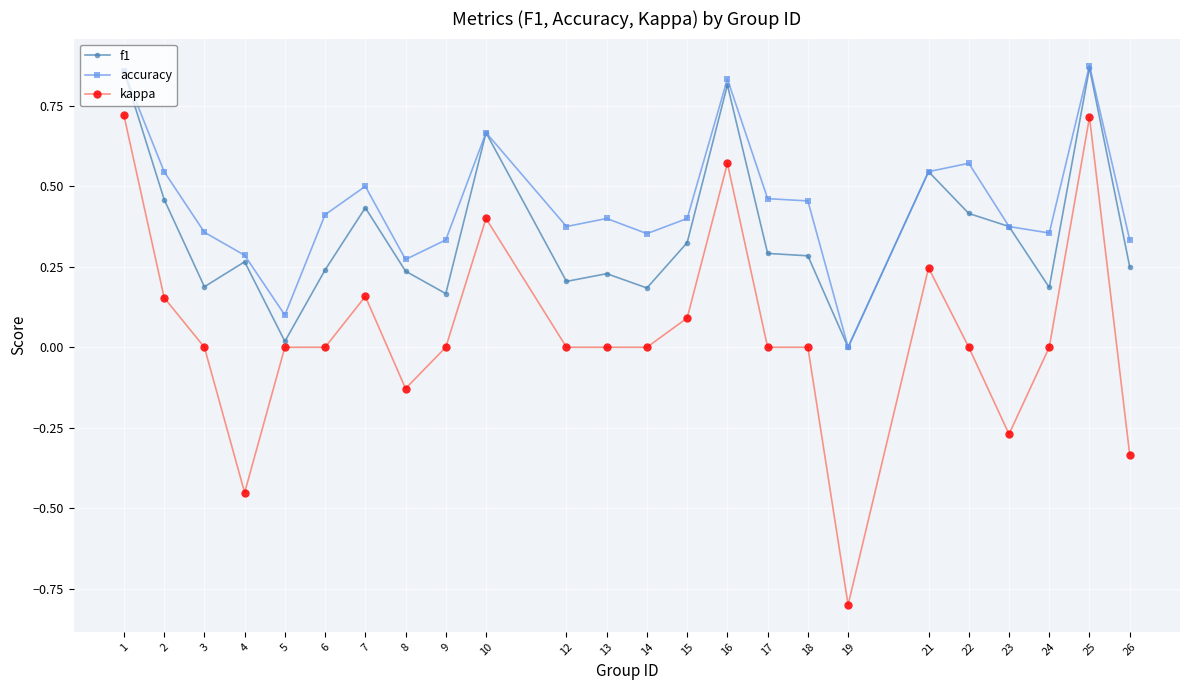

What is the sum of all accuracy values?

10.7